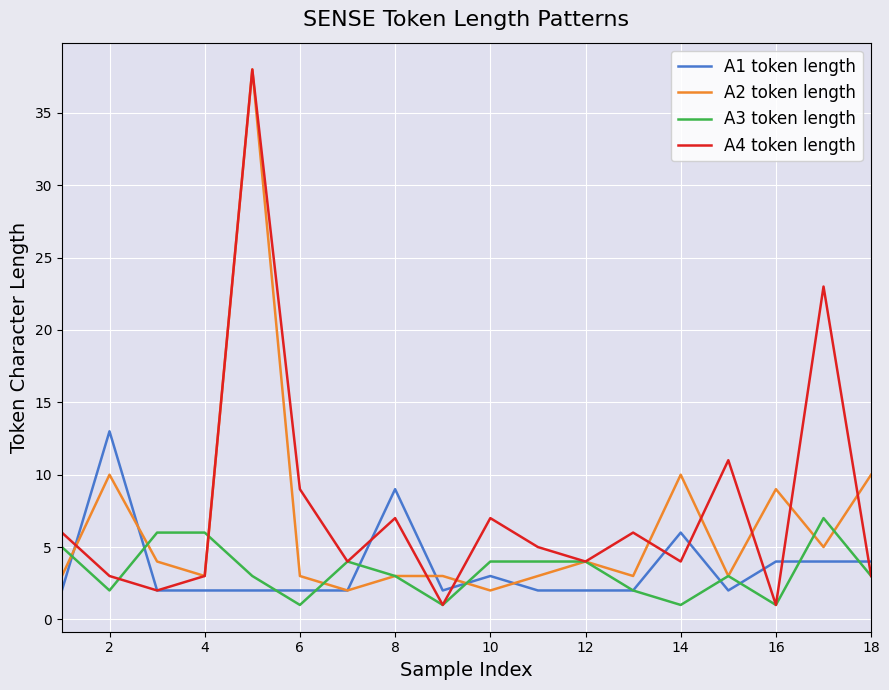

What is the maximum value shown in the chart?

38